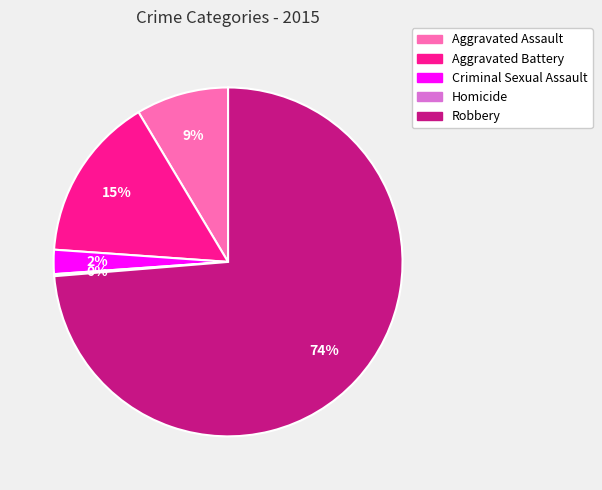

True or false: Criminal Sexual Assault accounts for 14% of the total.

False